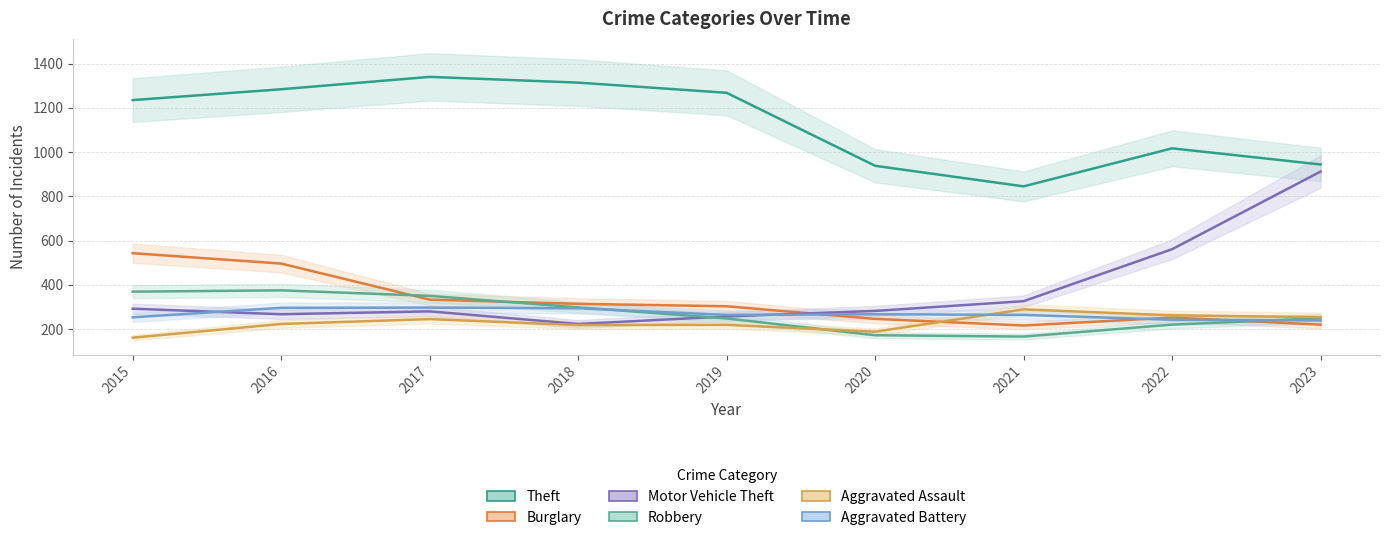

Is the value of Aggravated Battery at 2021 greater than the value of Theft at 2022?

No